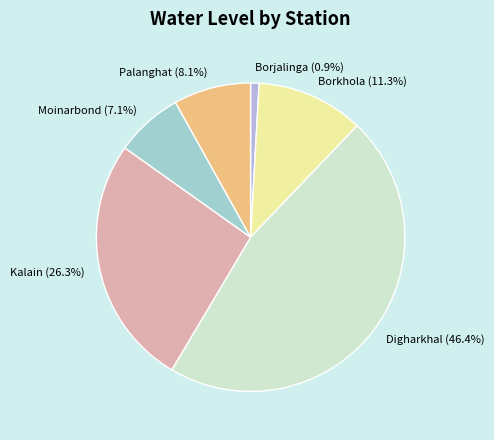

Does Digharkhal account for over 50% of the chart?

No